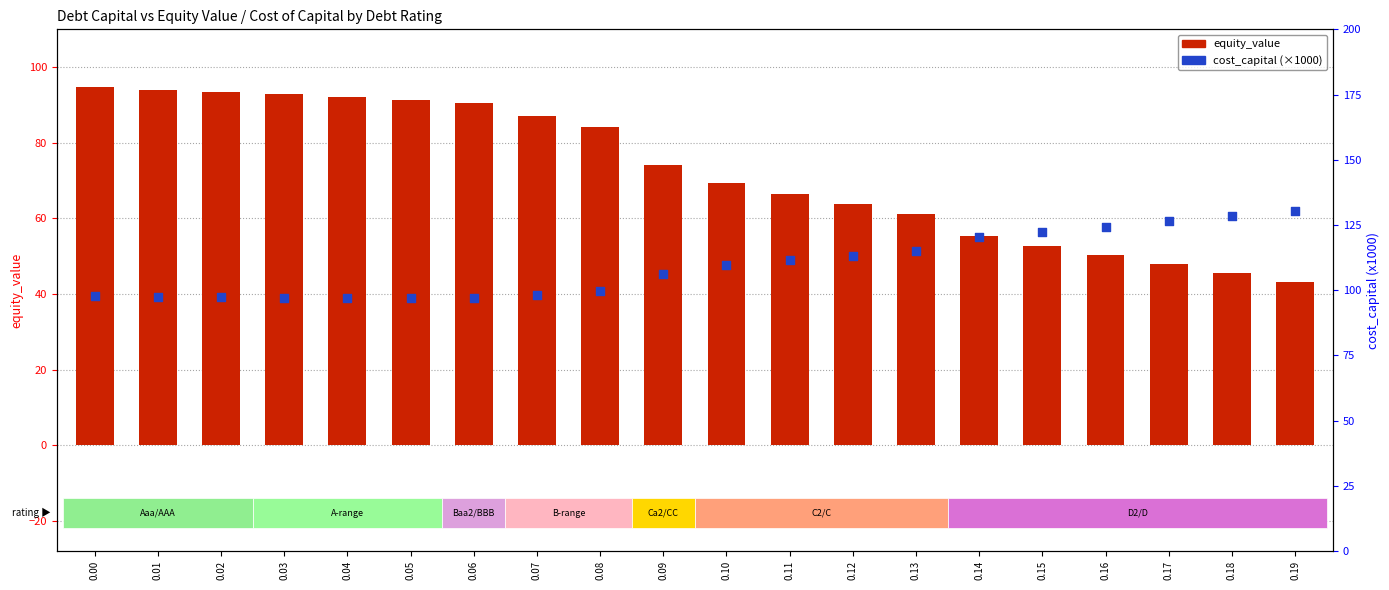

What are all the series names shown in the legend?

equity_value, cost_capital (x1000)